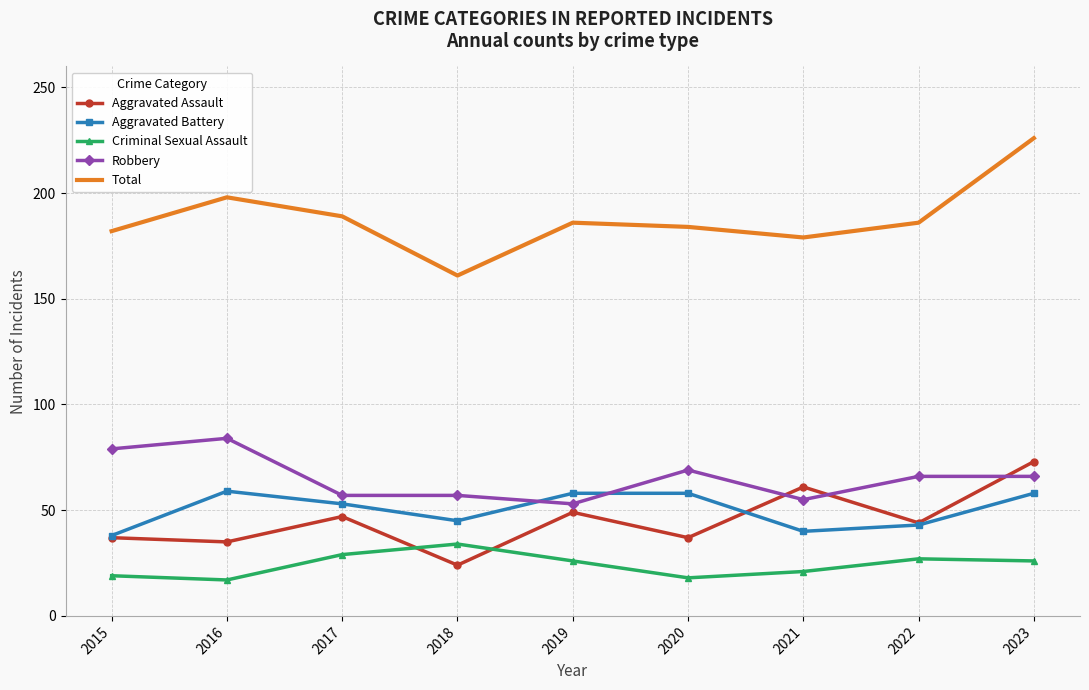

List the series in order of their peak value, highest first.

Total, Robbery, Aggravated Assault, Aggravated Battery, Criminal Sexual Assault